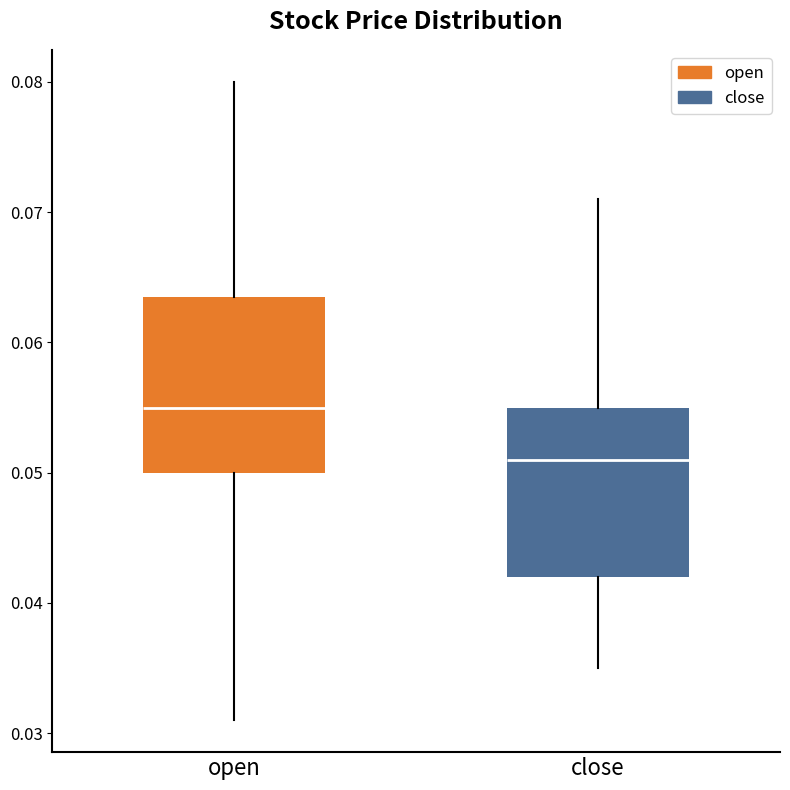

Reading left to right, read every box against the y-axis: the position of its median line, the range the box covers, and the ends of its whiskers. The values are not printed on the chart, so give them approximately, as read against the axis.

open: median 0.055, box 0.050 to 0.064, whiskers 0.031 to 0.080
close: median 0.051, box 0.042 to 0.055, whiskers 0.035 to 0.071